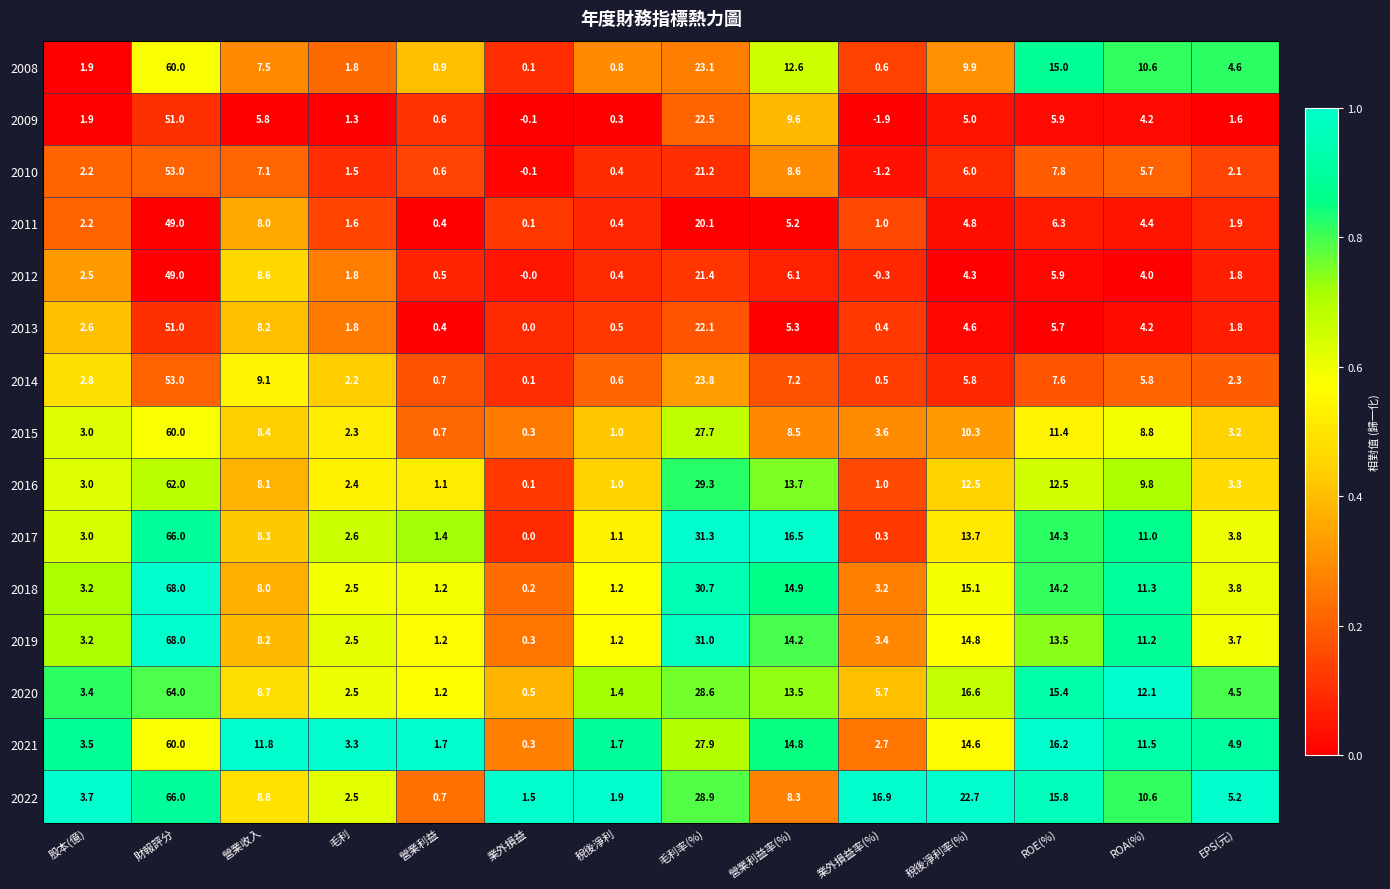

What is the difference between the maximum and second lowest values in the 2011 series?

48.6